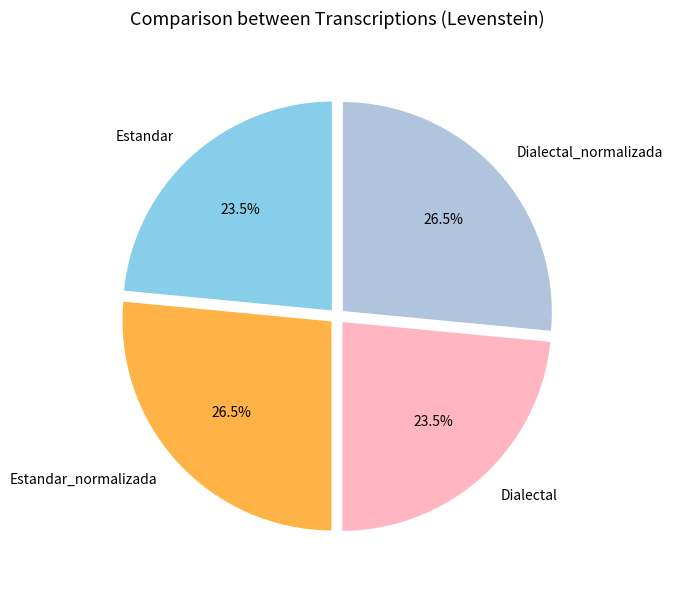

Which has a higher value, Dialectal_normalizada or Estandar?

Dialectal_normalizada